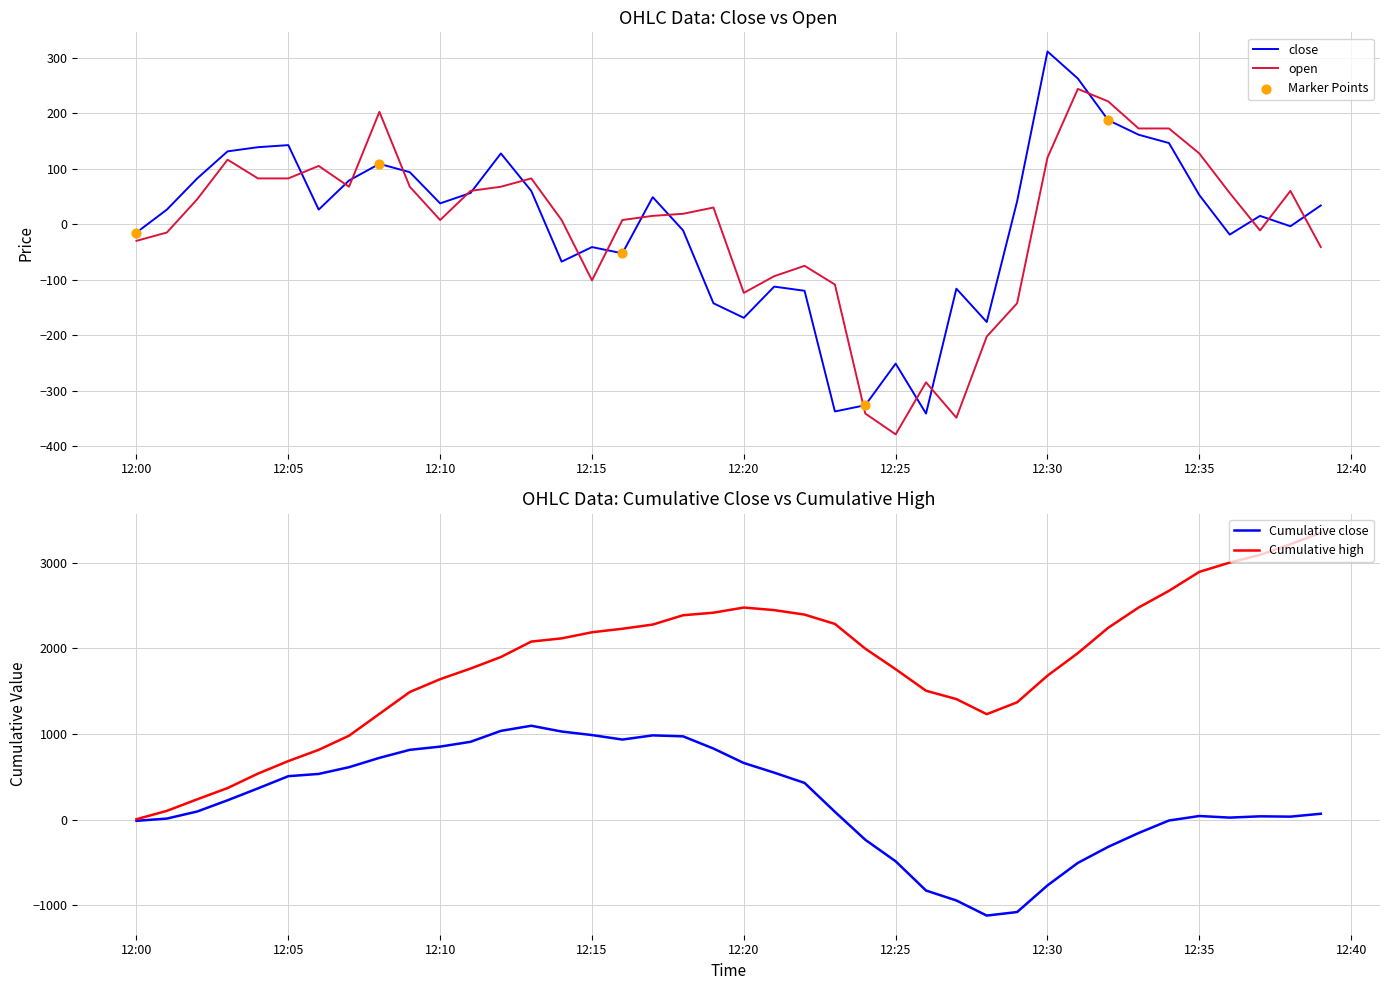

What is the minimum value for close?

-341.2